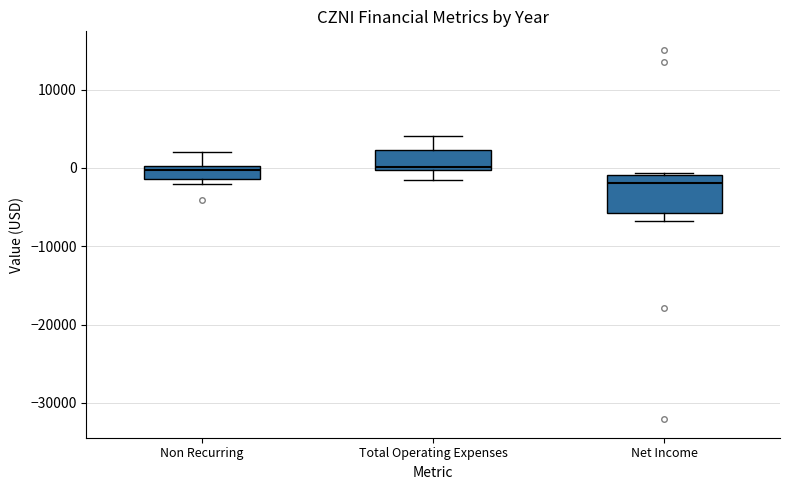

Which box's median line is the lowest?

Net Income